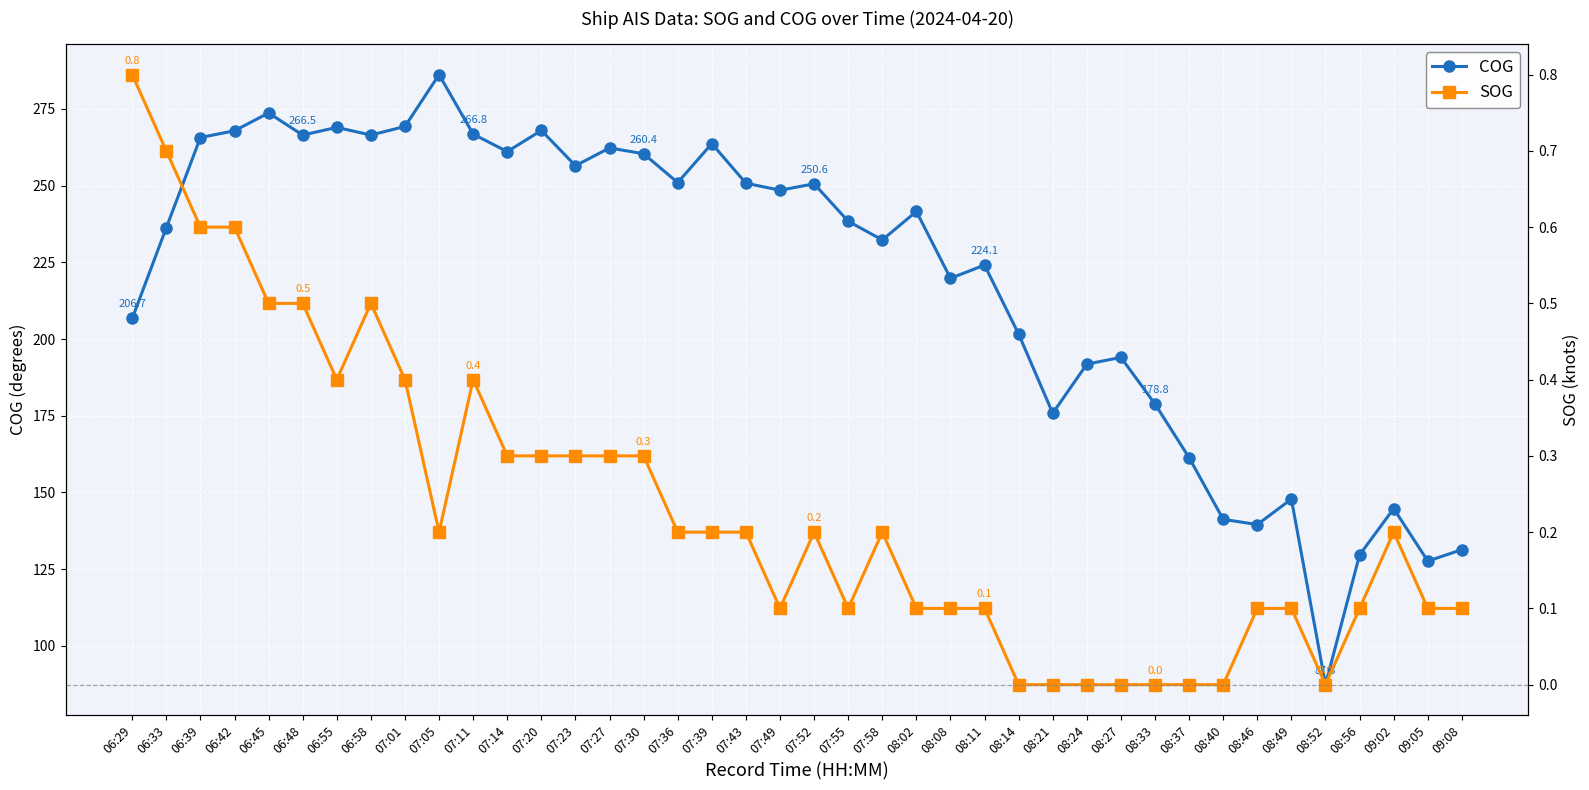

How many data points does each series have?

40